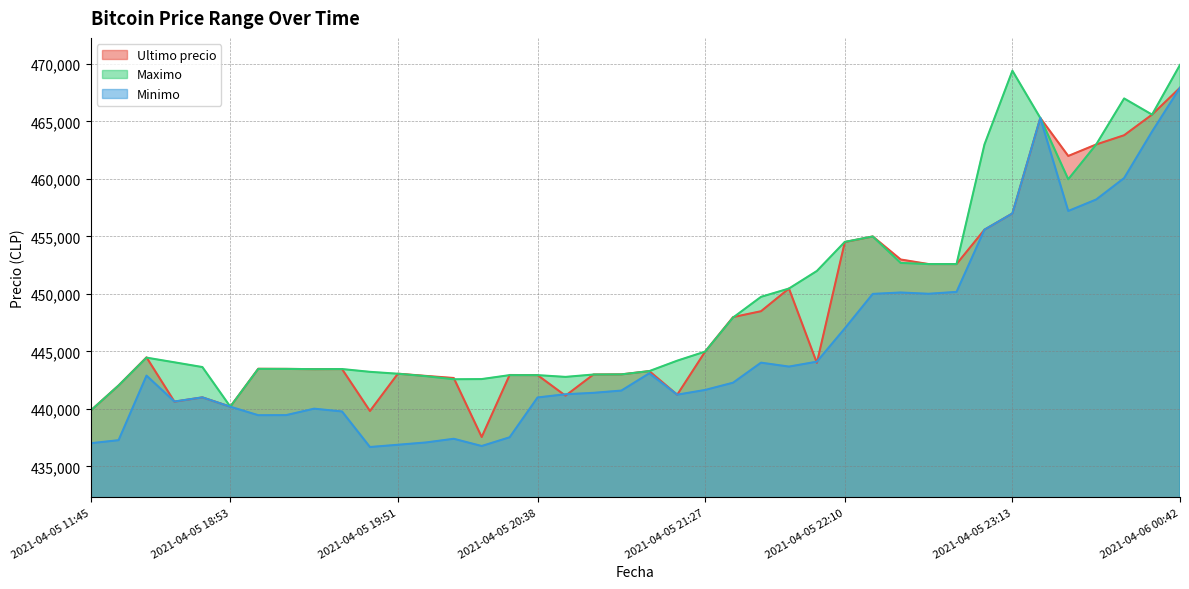

Between 2021-04-05 21:16 and 2021-04-05 19:46, which is larger?

2021-04-05 21:16